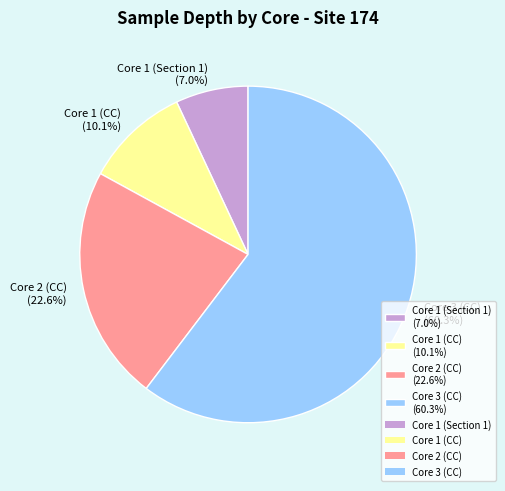

How many segments does this pie chart have?

4